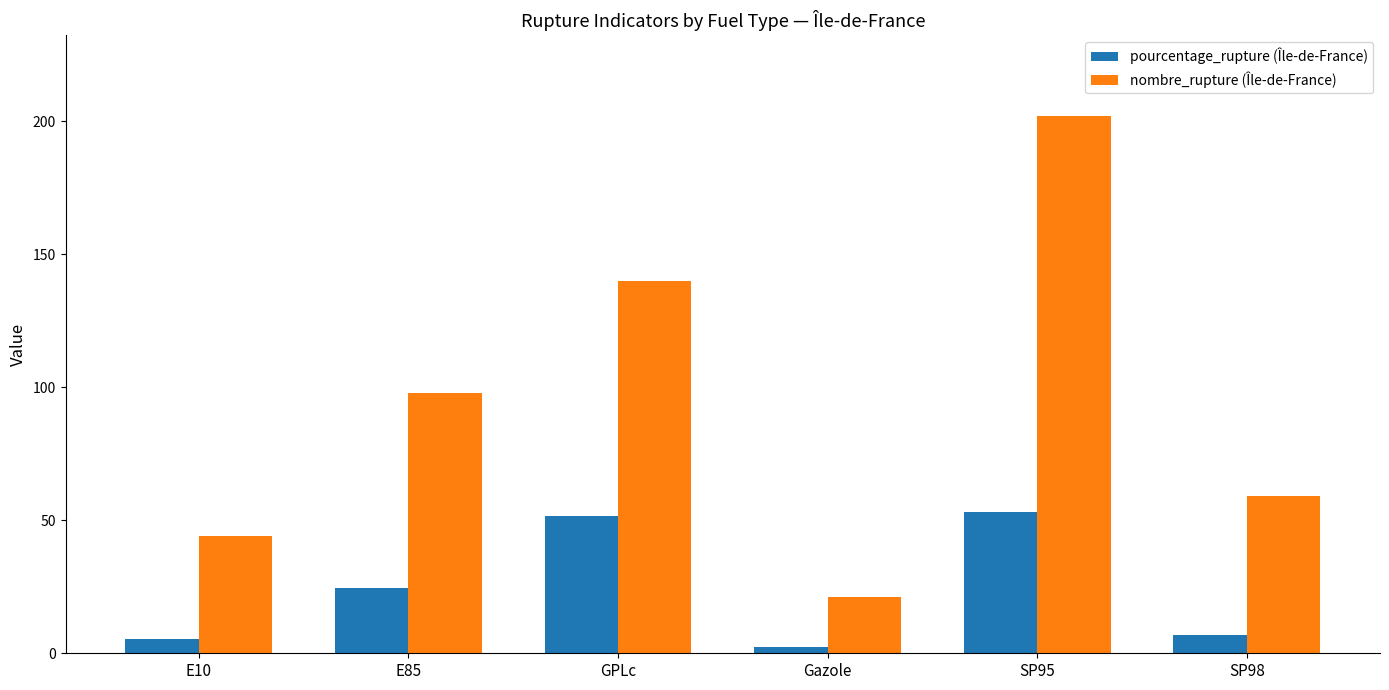

What is the label of the 2nd bar from the right?

SP95